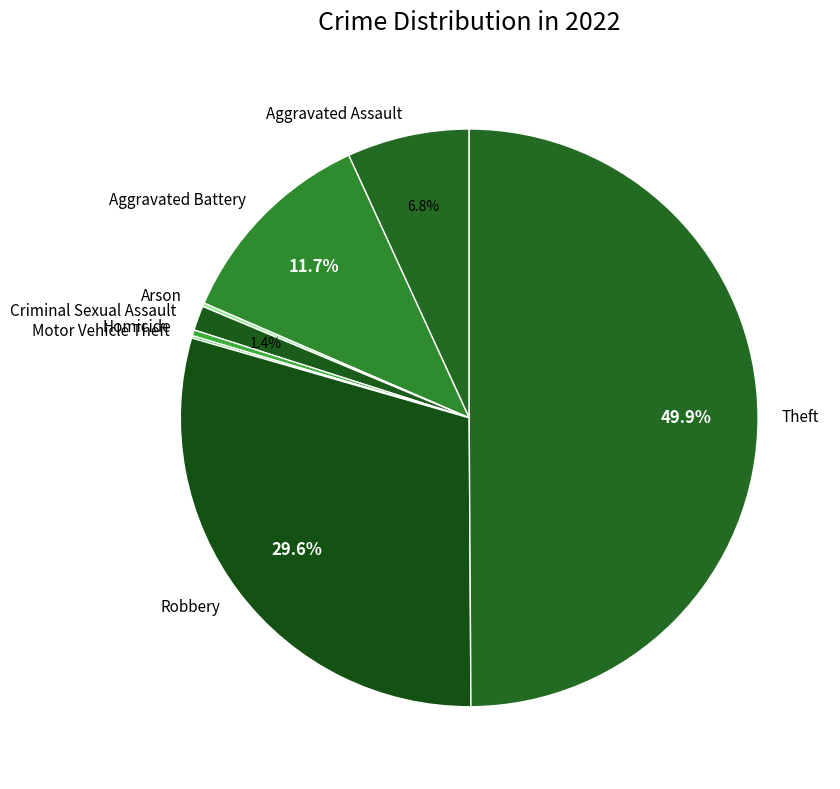

Does Robbery account for over 50% of the chart?

No